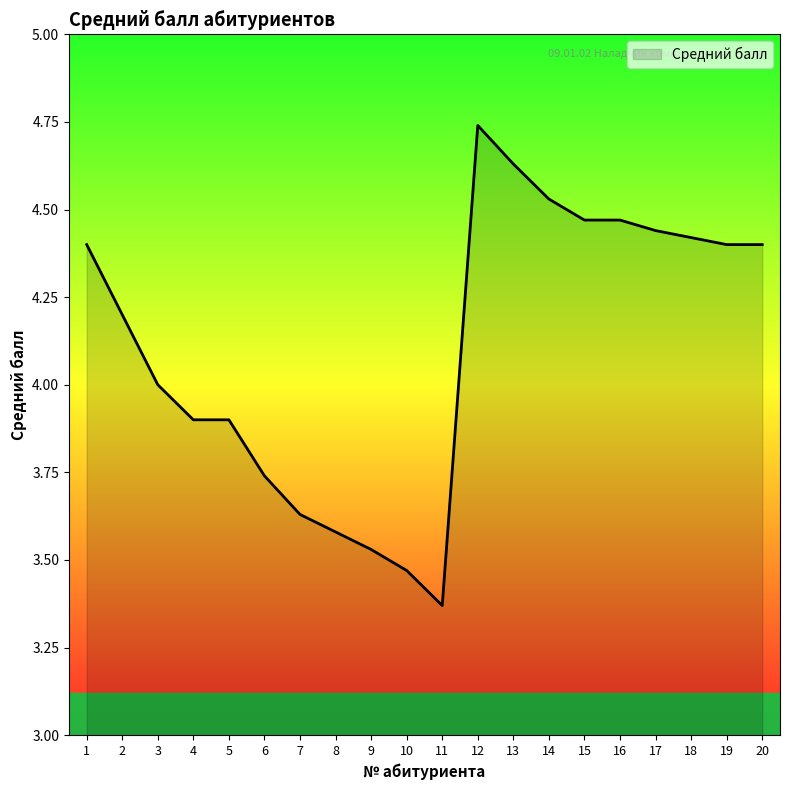

At which category does the chart reach its peak across all series?

12